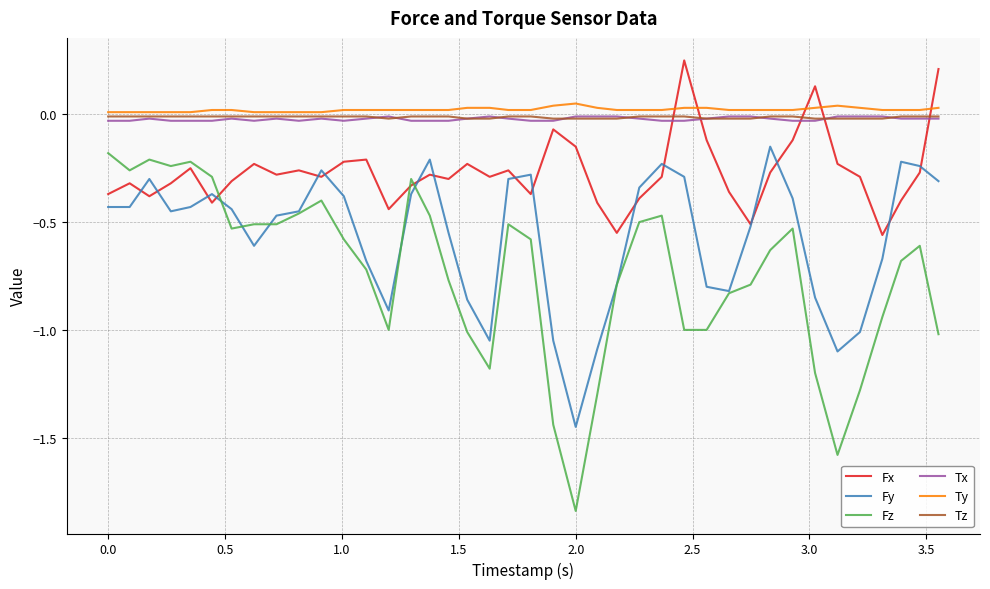

True or false: Tz and Ty cross at least once.

False